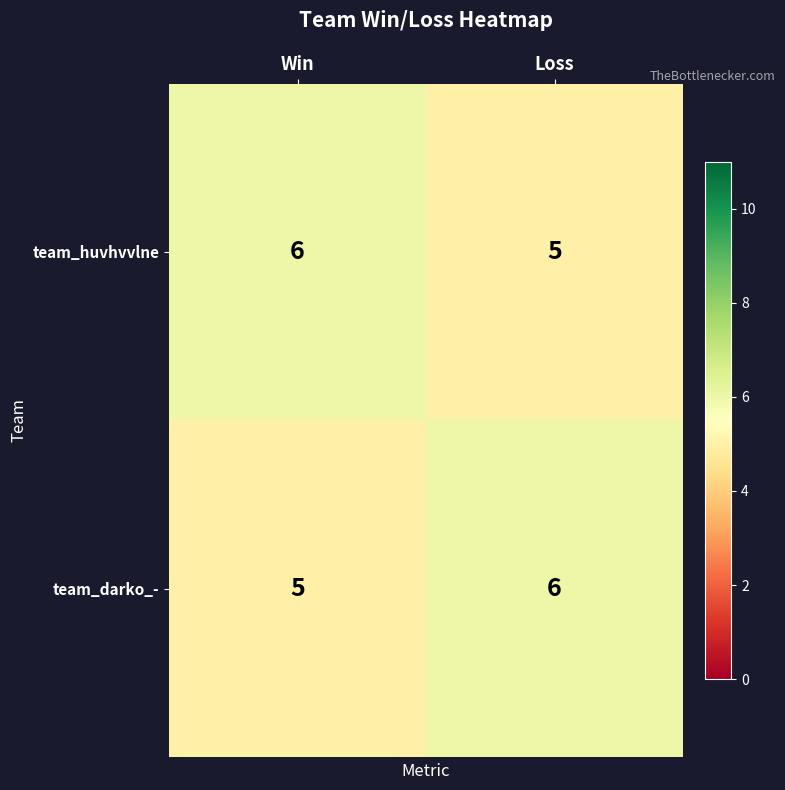

Reading left to right, extract all data points from this chart.

team_huvhvvlne: 6	5
team_darko_-: 5	6